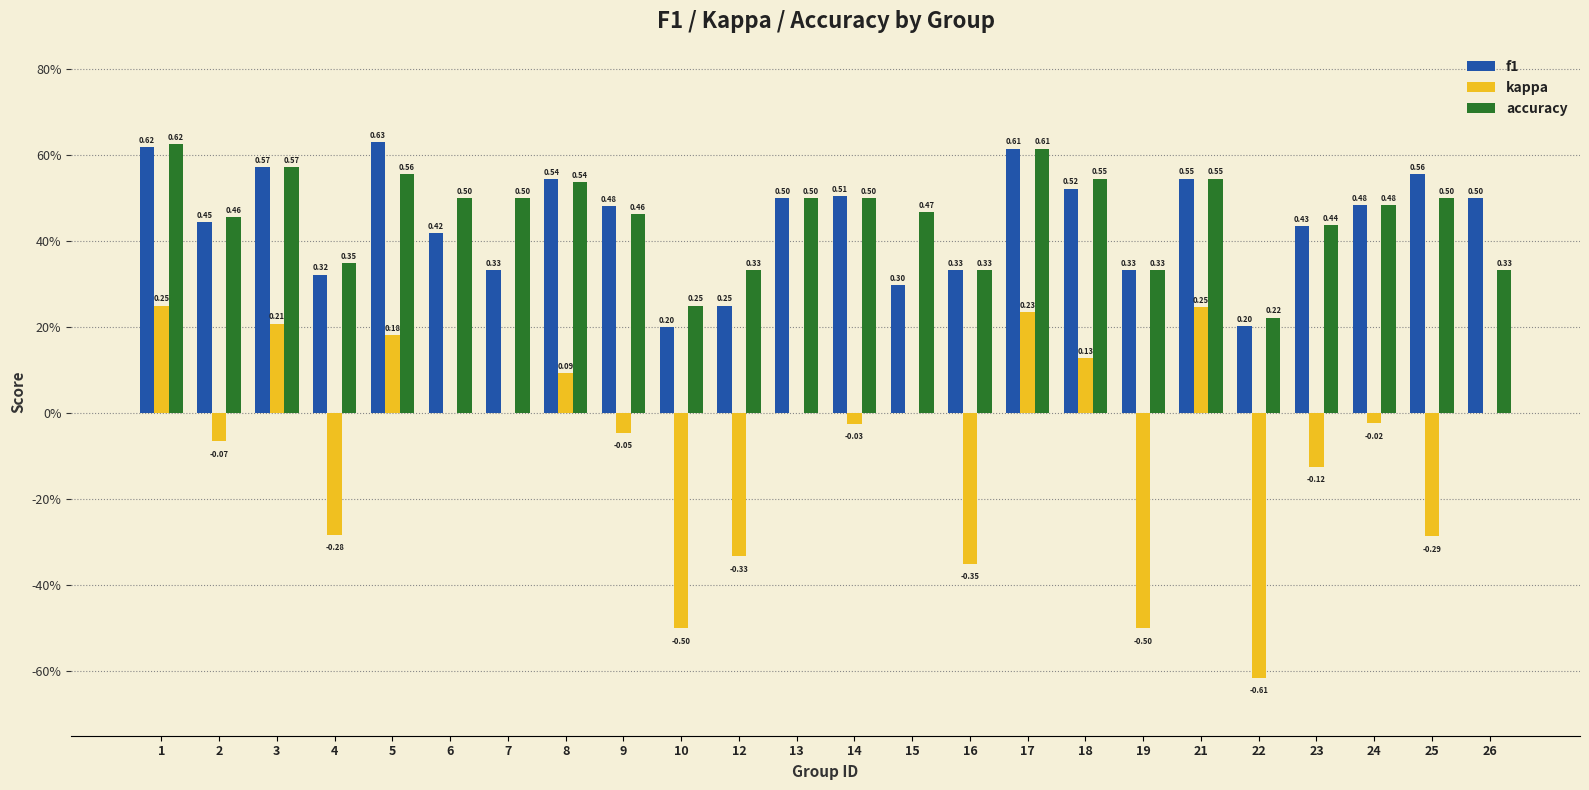

What is the value of the accuracy bar at the 22nd from the left?

0.5